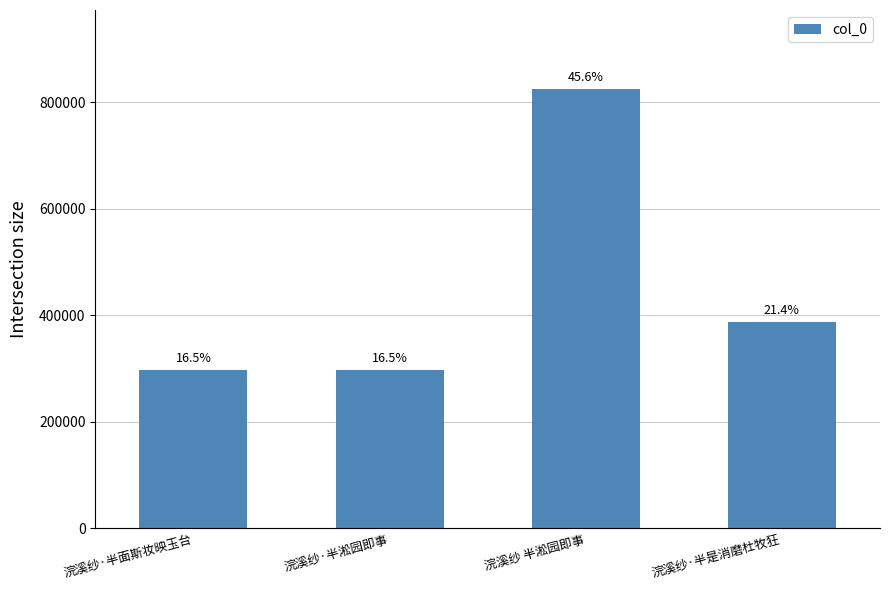

Are the bars horizontal?

No